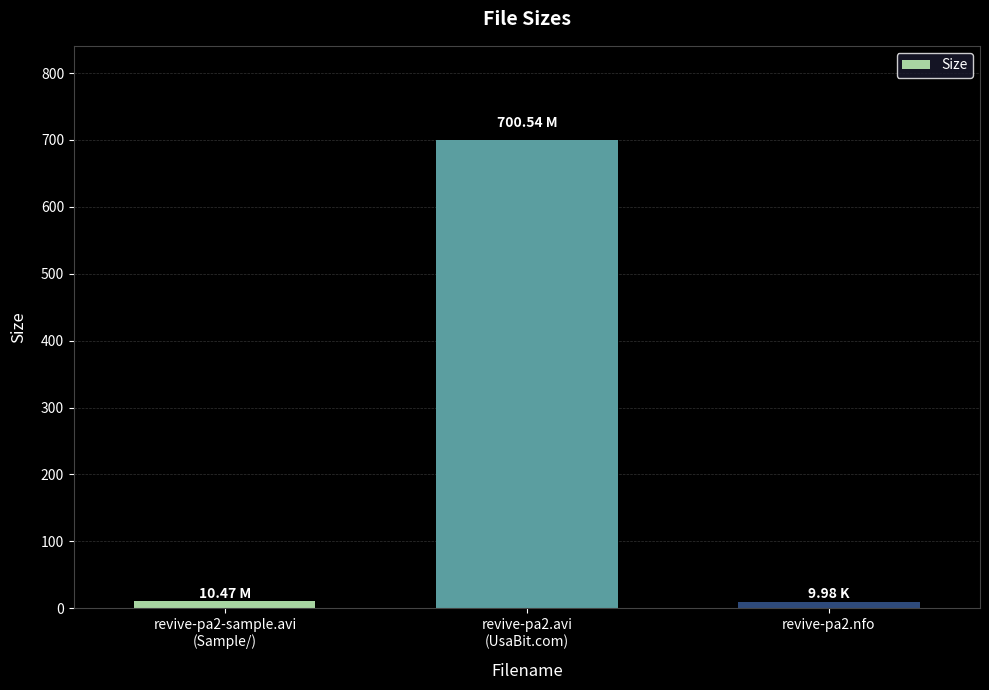

Read the value at revive-pa2-sample.avi
(Sample/).

10.5